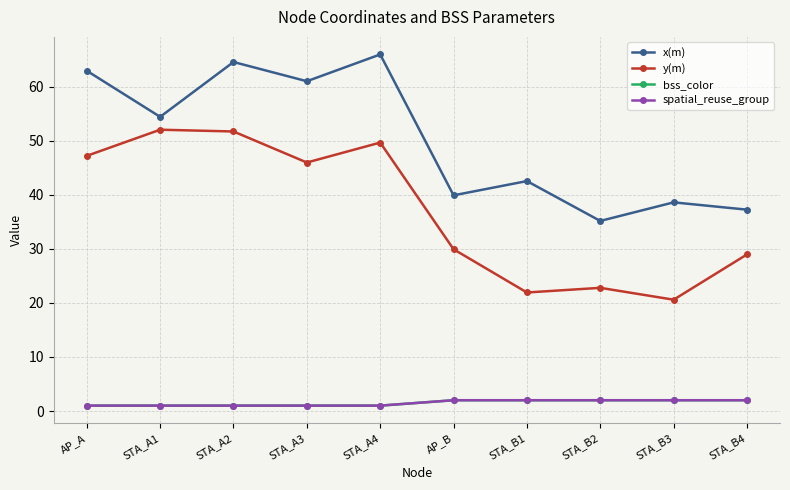

Rank the categories by x(m) value from highest to lowest.

STA_A4, STA_A2, AP_A, STA_A3, STA_A1, STA_B1, AP_B, STA_B3, STA_B4, STA_B2